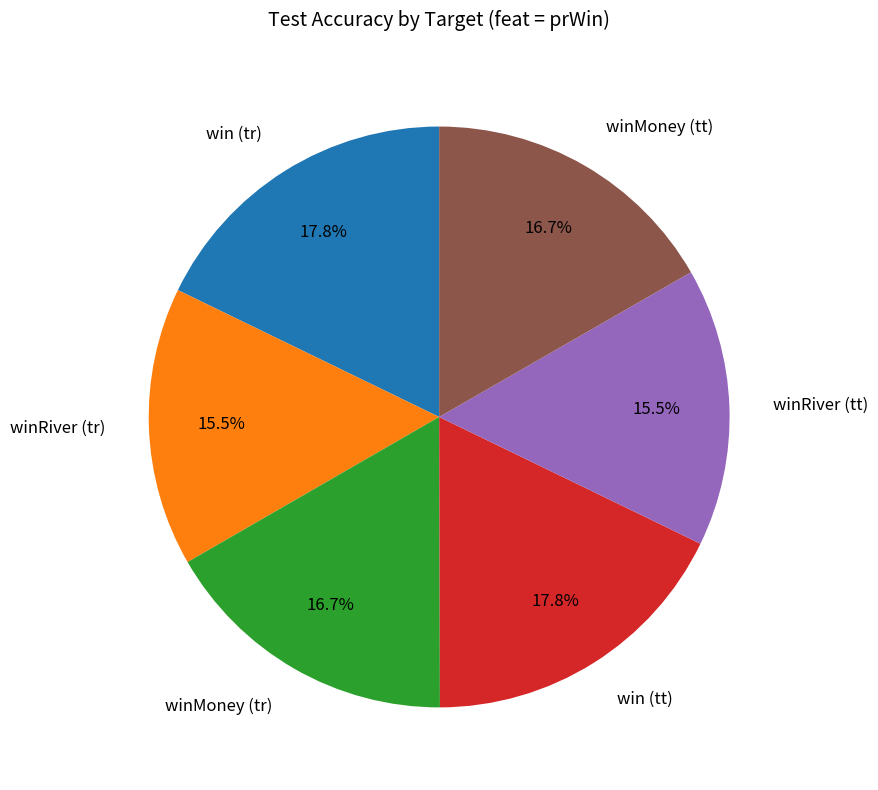

True or false: win (tt) accounts for 9% of the total.

False